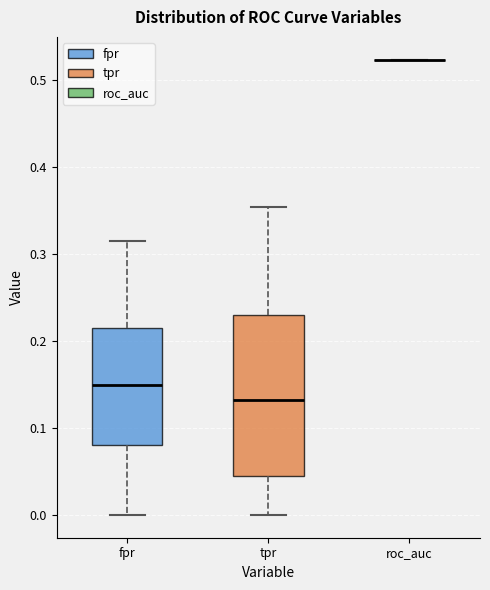

Which box is the tallest, from its lower edge to its upper edge?

tpr